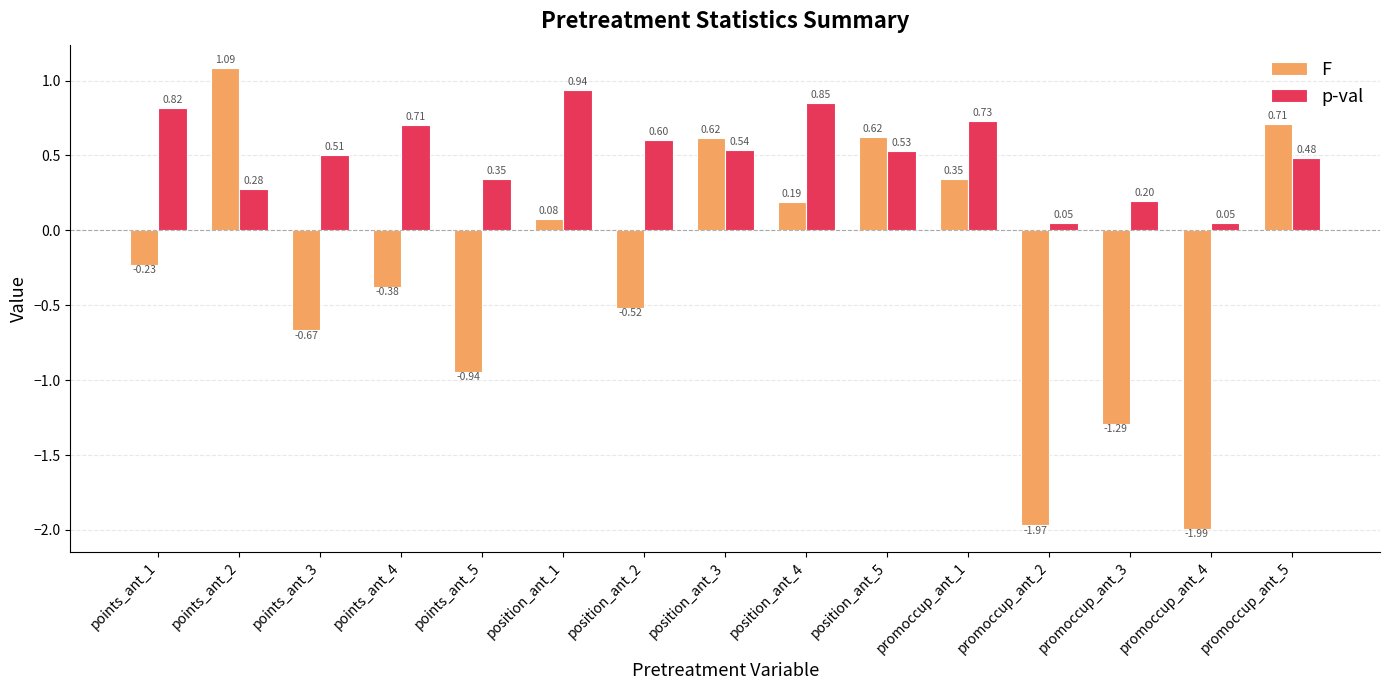

List the series in order of their overall mean, lowest first.

F, p-val